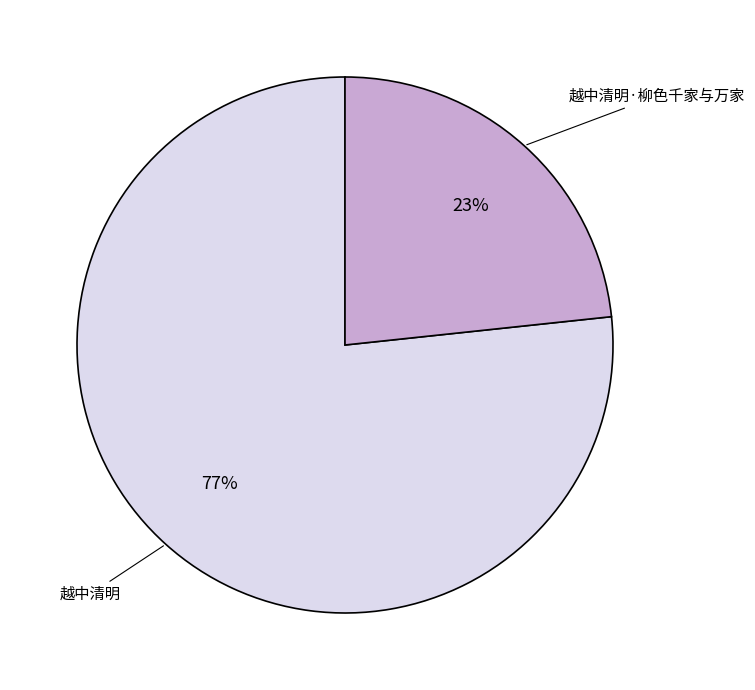

To the nearest percent, what is the average slice percentage?

50%